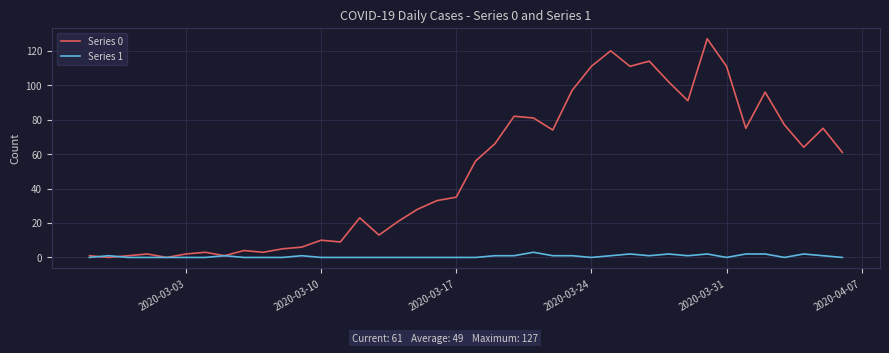

What is the maximum value shown in the chart?

127